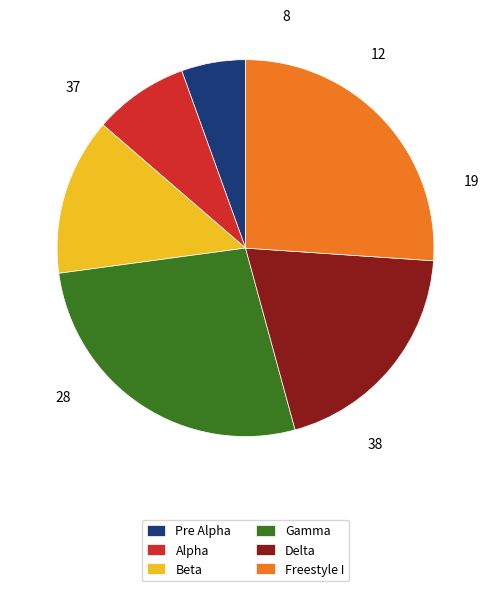

How many slices are in this pie chart?

6